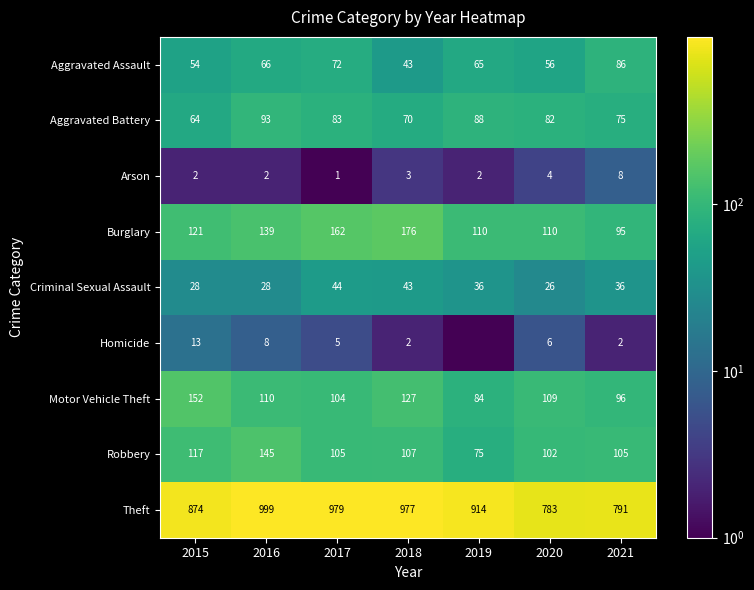

What is the average value of the Arson series?

3.1